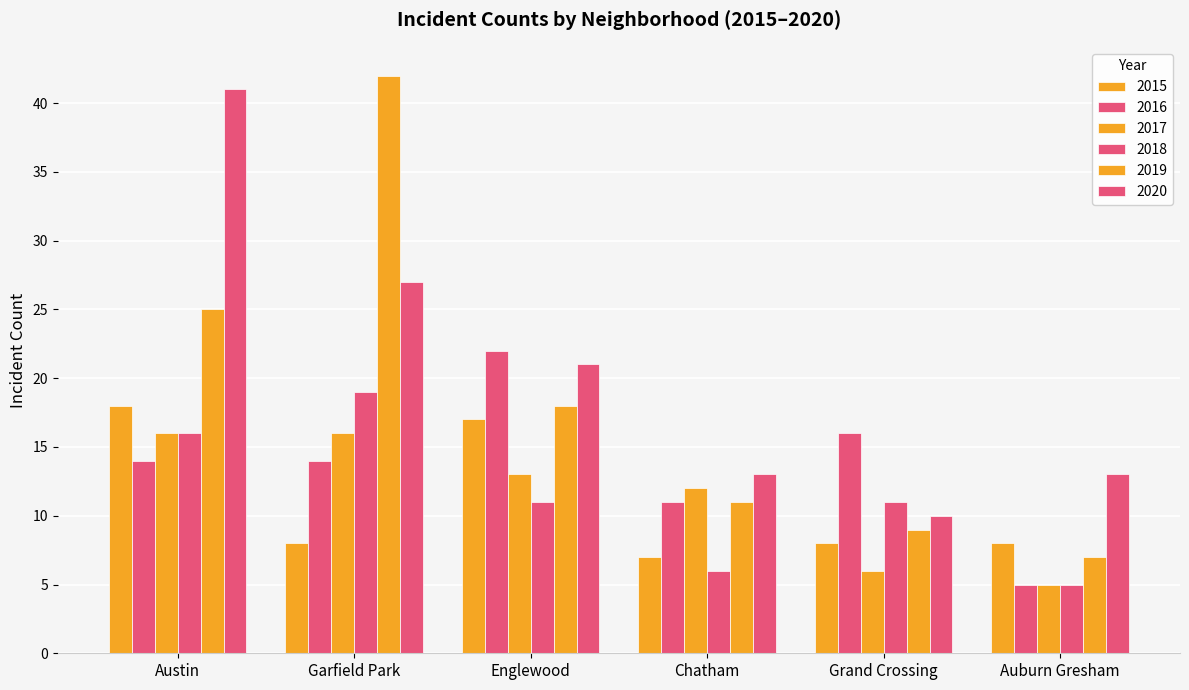

Does the chart contain stacked bars?

No